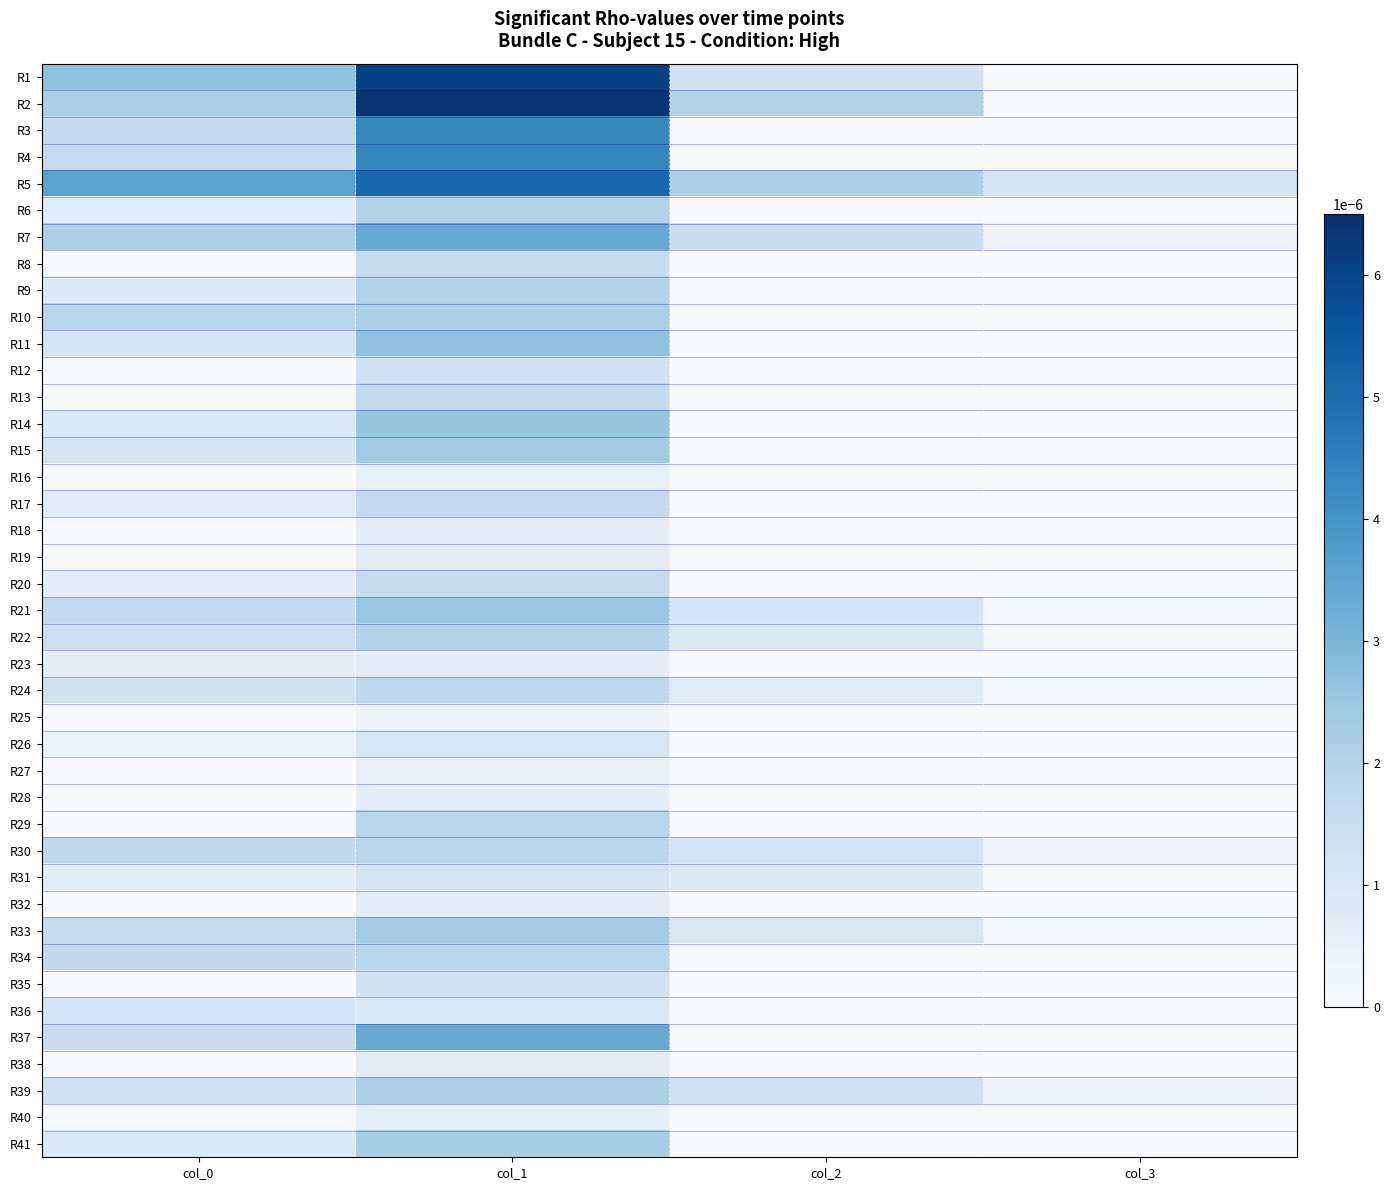

How many data points does each series have?

4